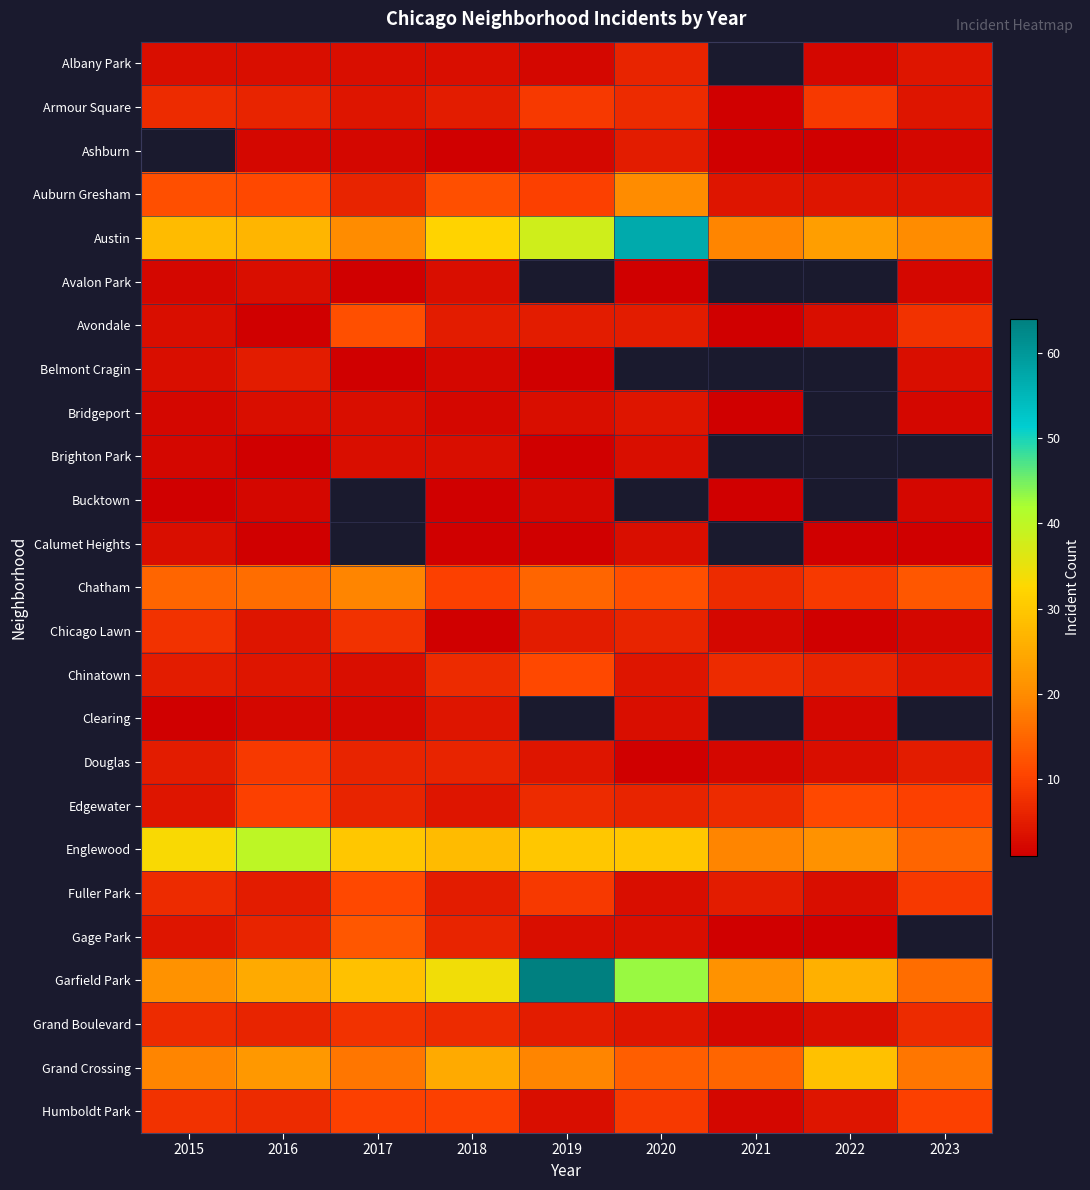

The Englewood series shows 33.0 at 2015. True or false?

True